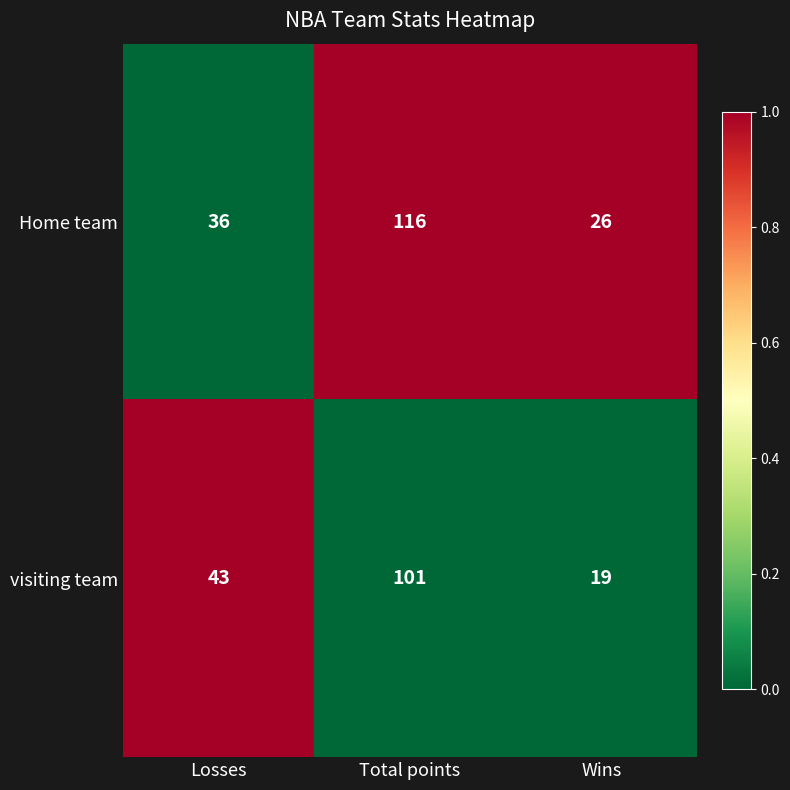

Reading left to right, extract all data points from this chart.

Home team: 36	116	26
visiting team: 43	101	19